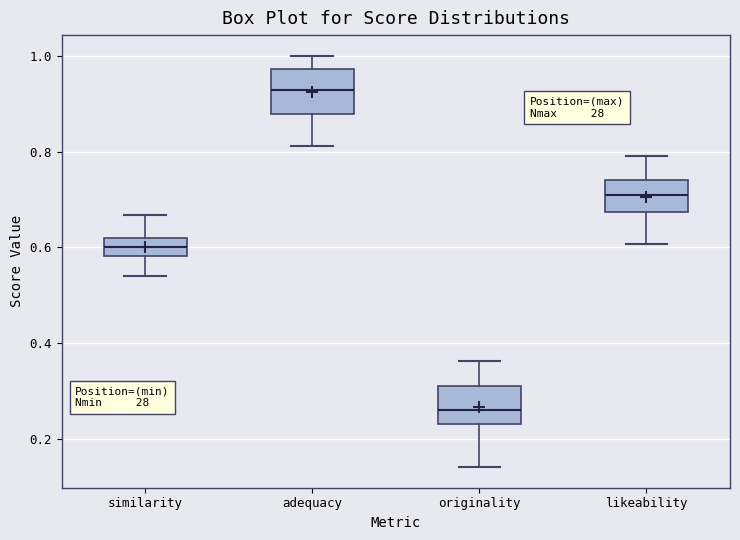

Which box's median line is the lowest?

originality